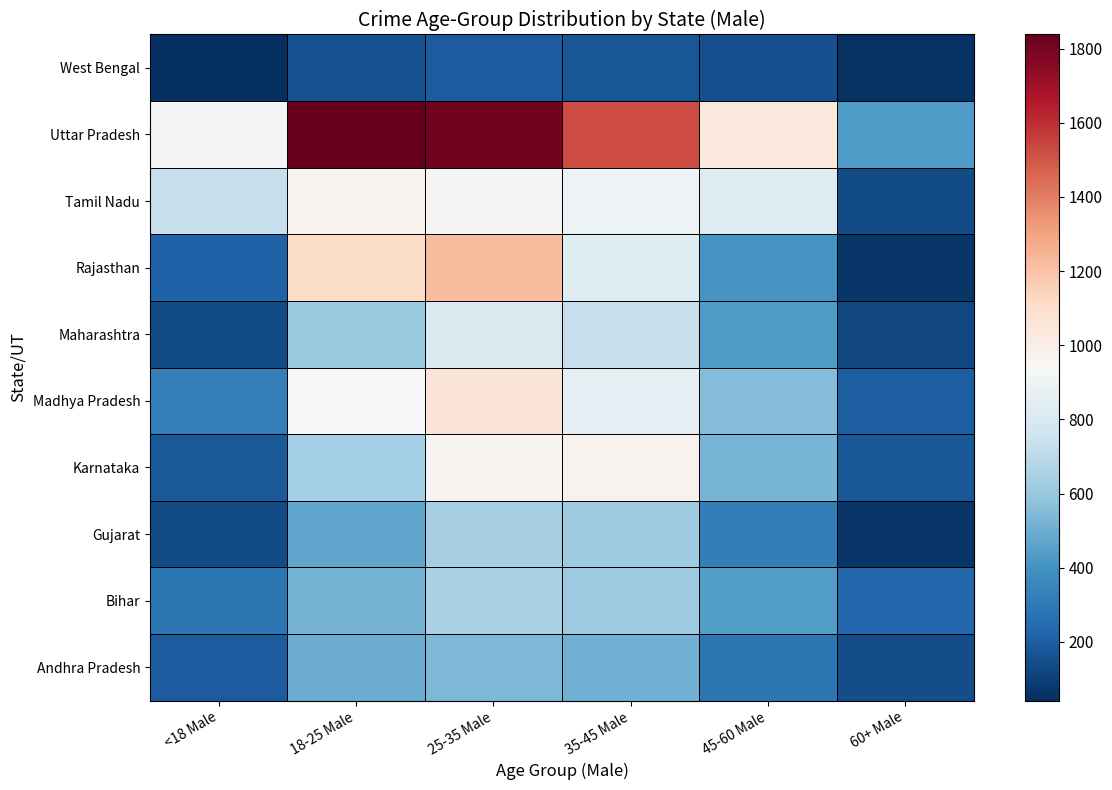

Reading right to left, what are all the values shown in this chart?

Andhra Pradesh: 60+ Male=146	45-60 Male=294	35-45 Male=506	25-35 Male=534	18-25 Male=493	<18 Male=192
Bihar: 60+ Male=232	45-60 Male=439	35-45 Male=612	25-35 Male=649	18-25 Male=515	<18 Male=285
Gujarat: 60+ Male=64	45-60 Male=321	35-45 Male=620	25-35 Male=645	18-25 Male=475	<18 Male=140
Karnataka: 60+ Male=176	45-60 Male=523	35-45 Male=973	25-35 Male=960	18-25 Male=637	<18 Male=188
Madhya Pradesh: 60+ Male=199	45-60 Male=551	35-45 Male=855	25-35 Male=1057	18-25 Male=935	<18 Male=329
Maharashtra: 60+ Male=124	45-60 Male=430	35-45 Male=733	25-35 Male=812	18-25 Male=609	<18 Male=134
Rajasthan: 60+ Male=64	45-60 Male=412	35-45 Male=832	25-35 Male=1227	18-25 Male=1105	<18 Male=211
Tamil Nadu: 60+ Male=134	45-60 Male=823	35-45 Male=892	25-35 Male=951	18-25 Male=974	<18 Male=730
Uttar Pradesh: 60+ Male=429	45-60 Male=1038	35-45 Male=1523	25-35 Male=1807	18-25 Male=1838	<18 Male=931
West Bengal: 60+ Male=55	45-60 Male=150	35-45 Male=170	25-35 Male=195	18-25 Male=161	<18 Male=42